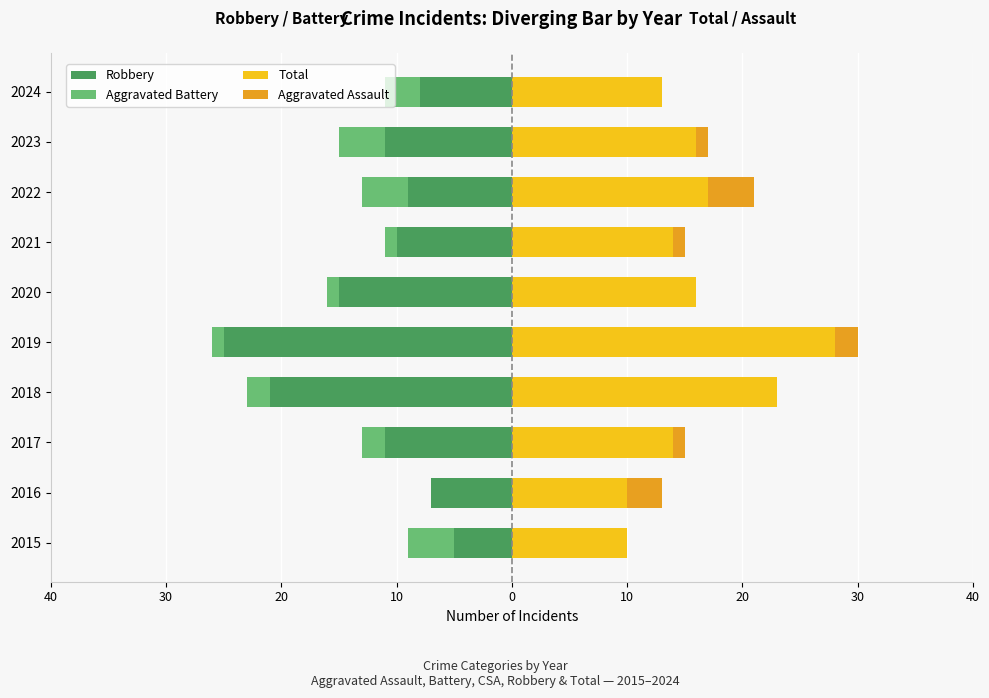

What is the average value of the Total series?

16